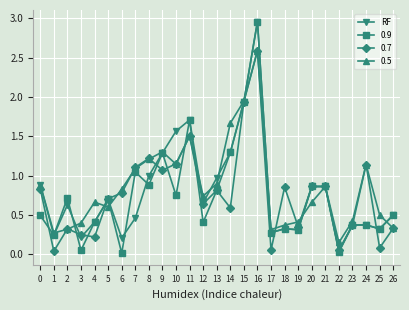

Is this an area chart (filled region under the line)?

No